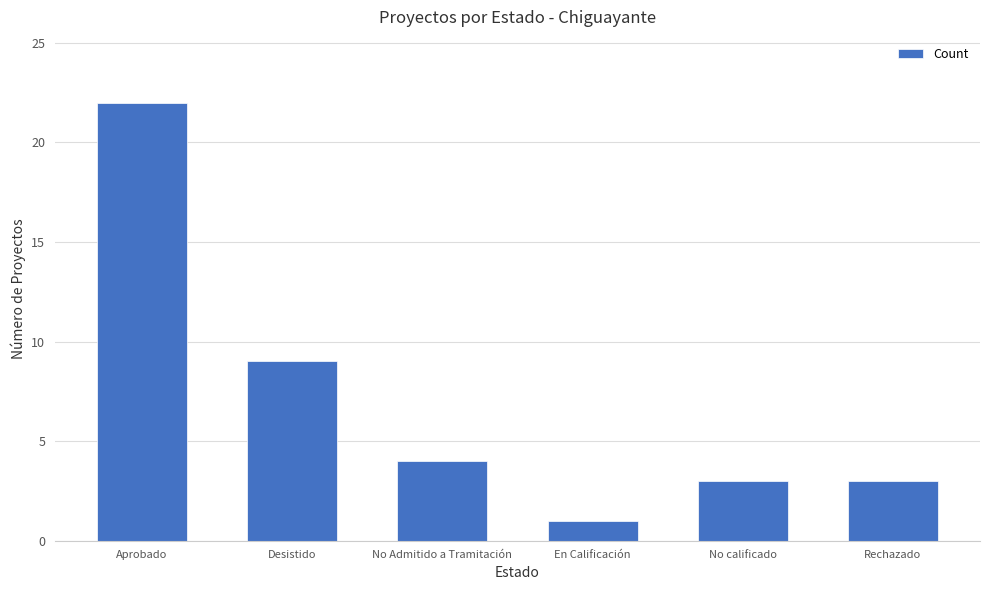

Which category has the highest value across all series?

Aprobado